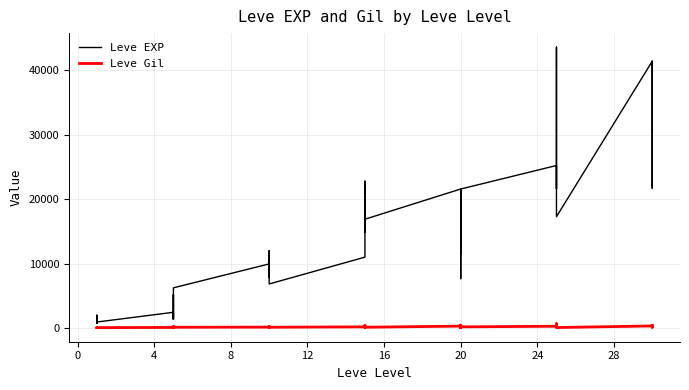

At which category does the chart reach its minimum across all series?

20